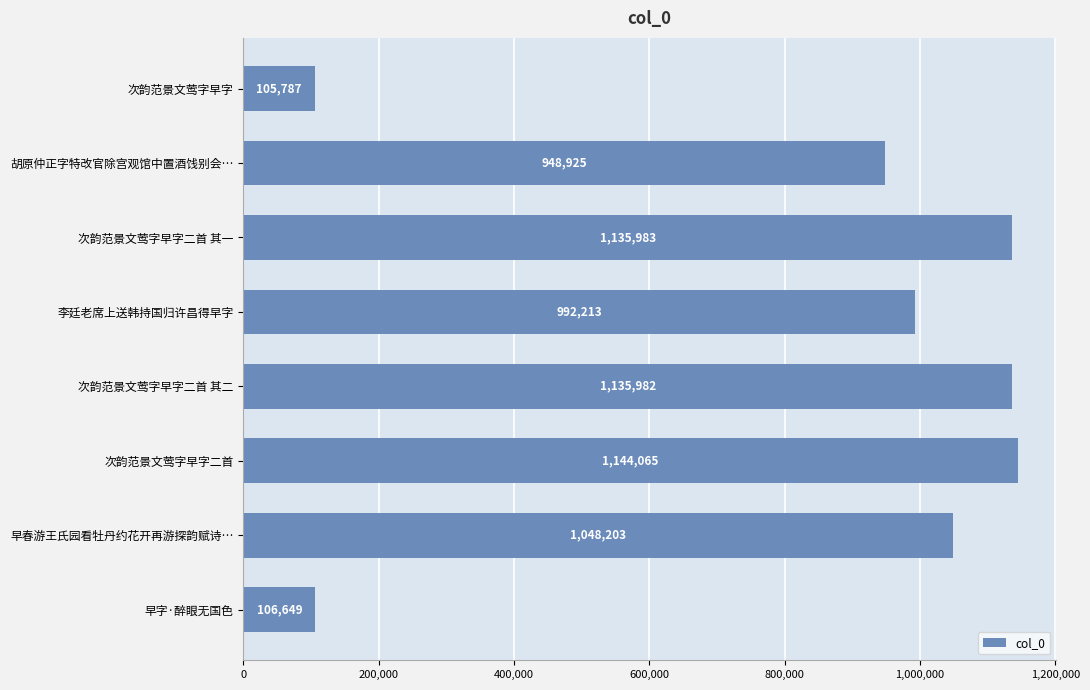

How many distinct data groups are displayed?

1